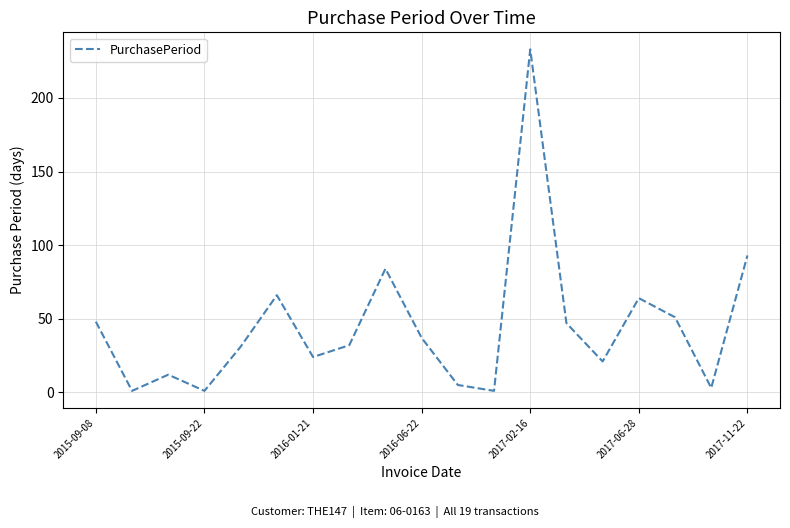

What is the maximum value shown in the chart?

233